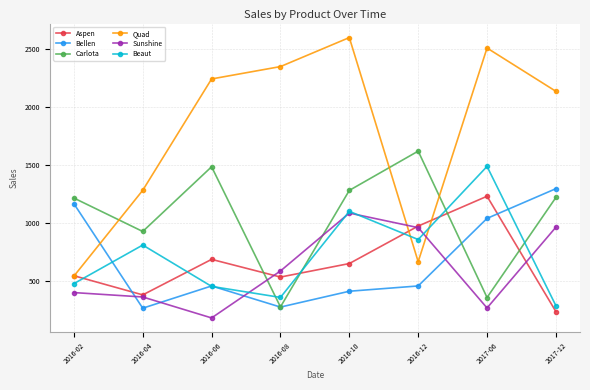

What are all the series names shown in the legend?

Aspen, Bellen, Carlota, Quad, Sunshine, Beaut